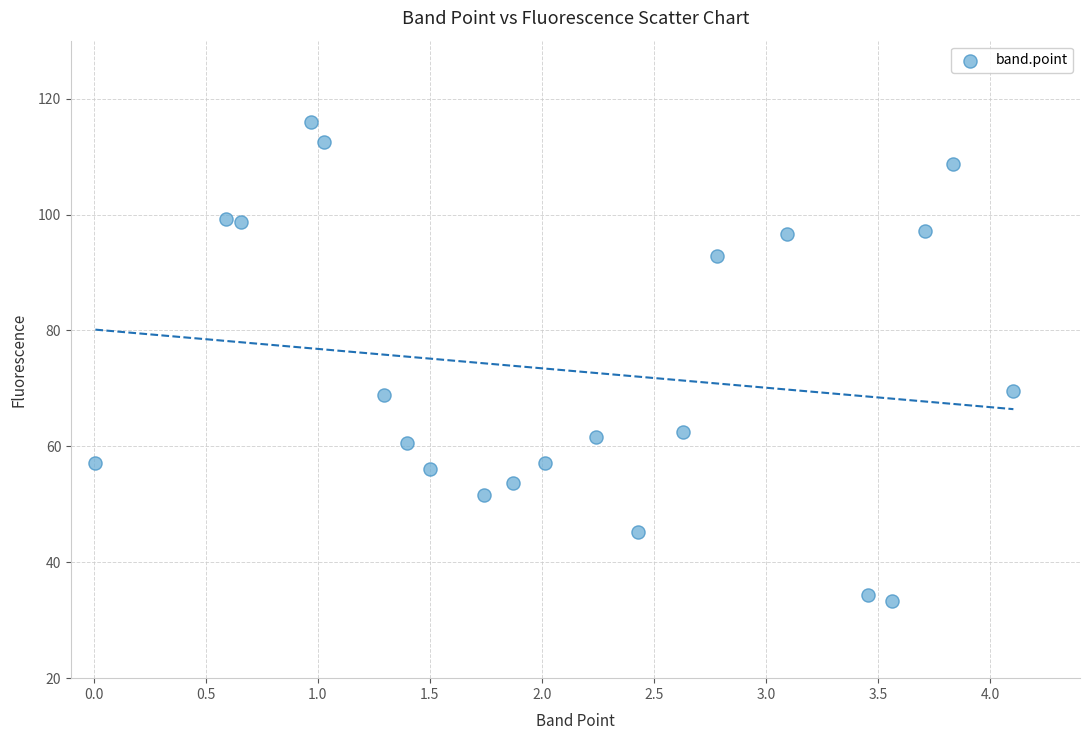

What is the range of Y values (max minus min)?

82.7